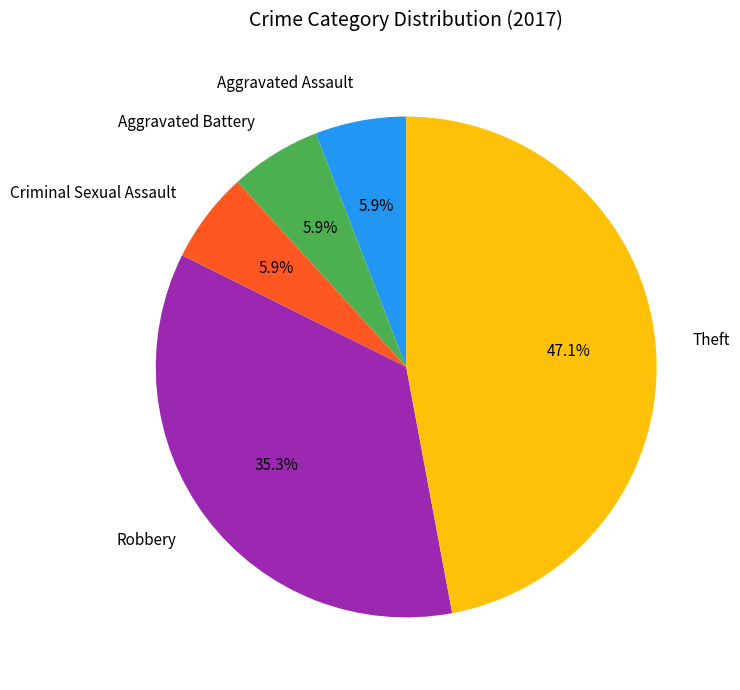

To the nearest percent, what is the difference between the largest and smallest slice percentages?

41%